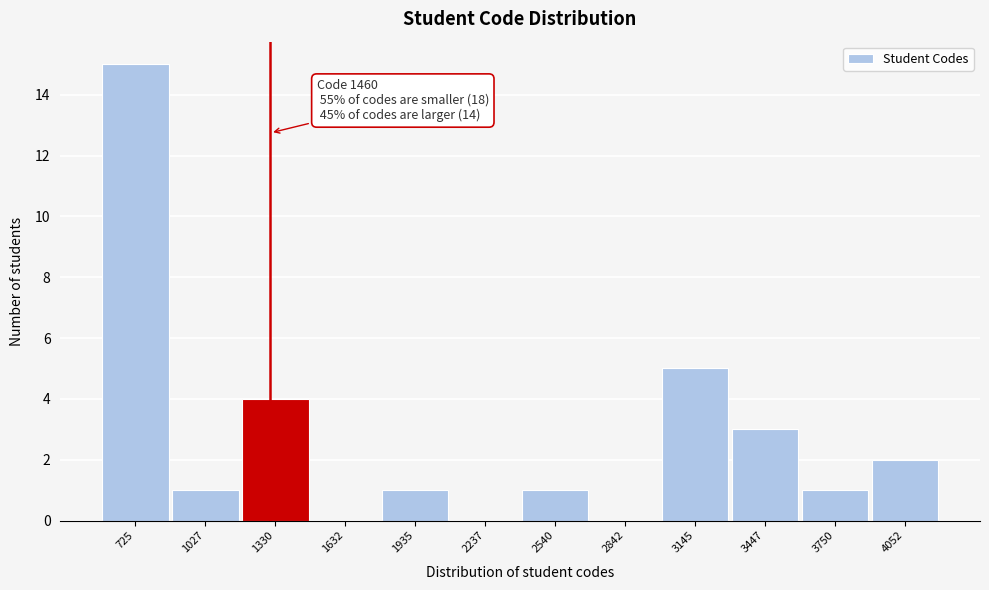

Reading left to right, extract all data points from this chart.

725=15	1027=1	1330=4	1632=0	1935=1	2237=0	2540=1	2842=0	3145=5	3447=3	3750=1	4052=2